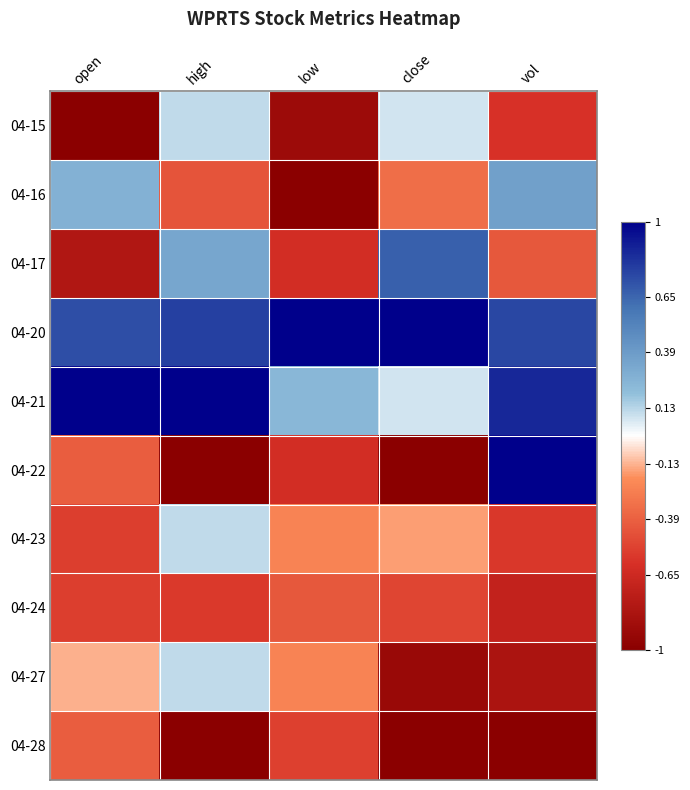

Which series changed the most between high and vol?

04-22